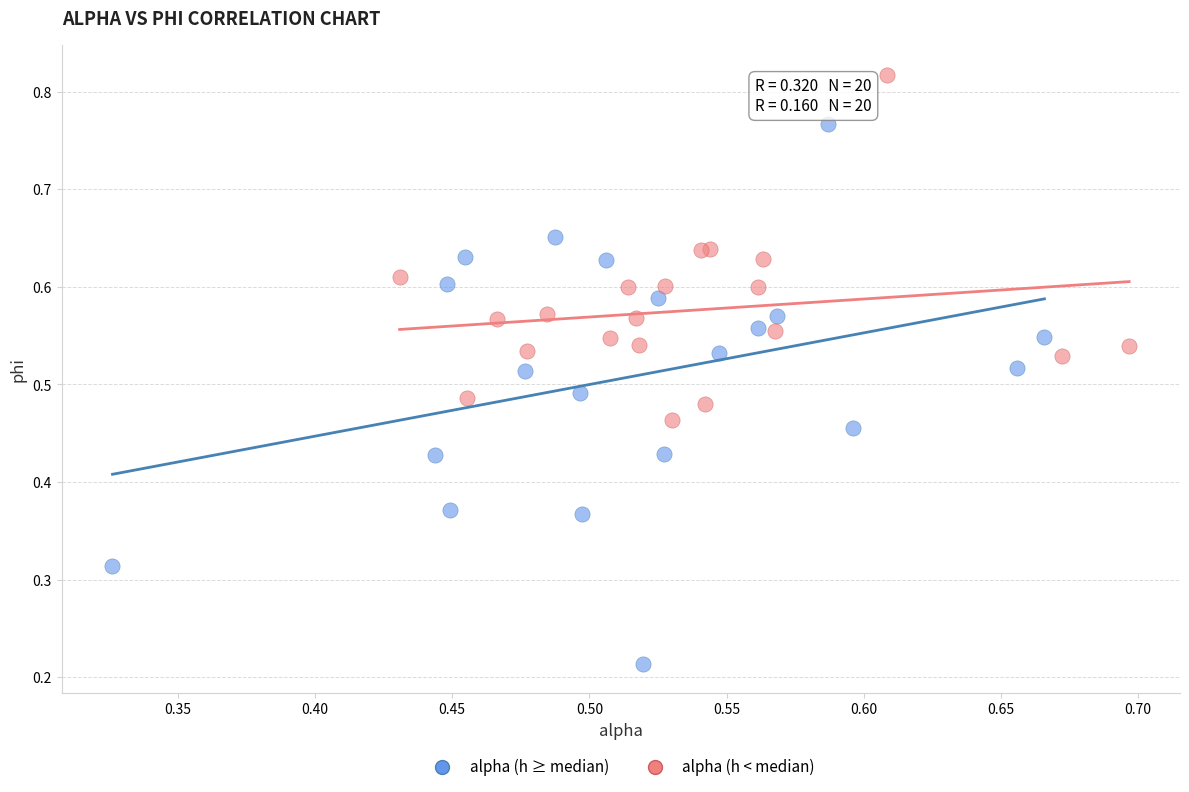

Which series contains the highest Y value?

alpha (h < median)